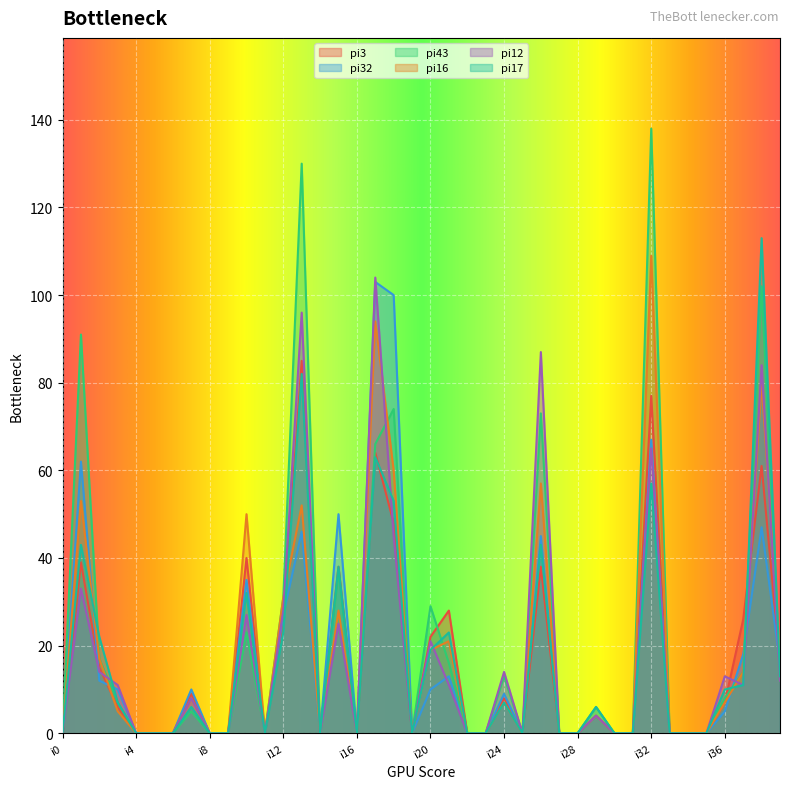

What is the total value across all series at i29?

28